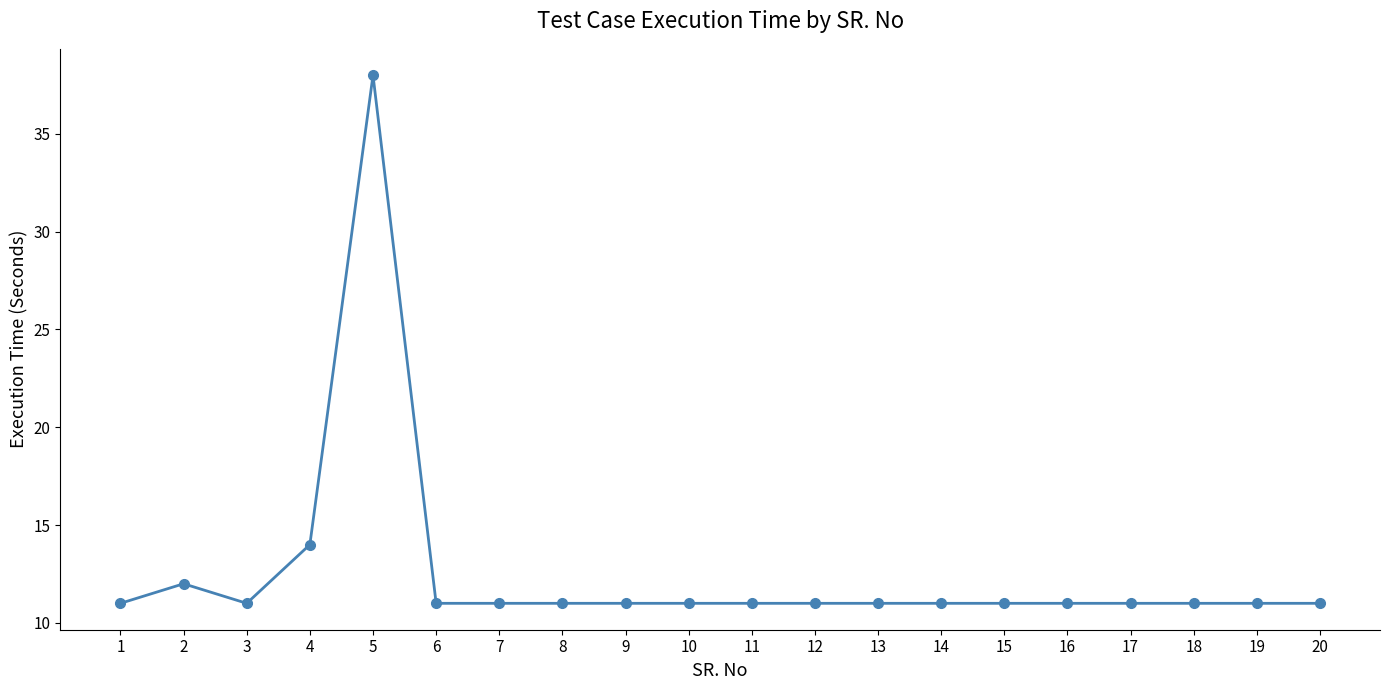

Is this an area chart (filled region under the line)?

No